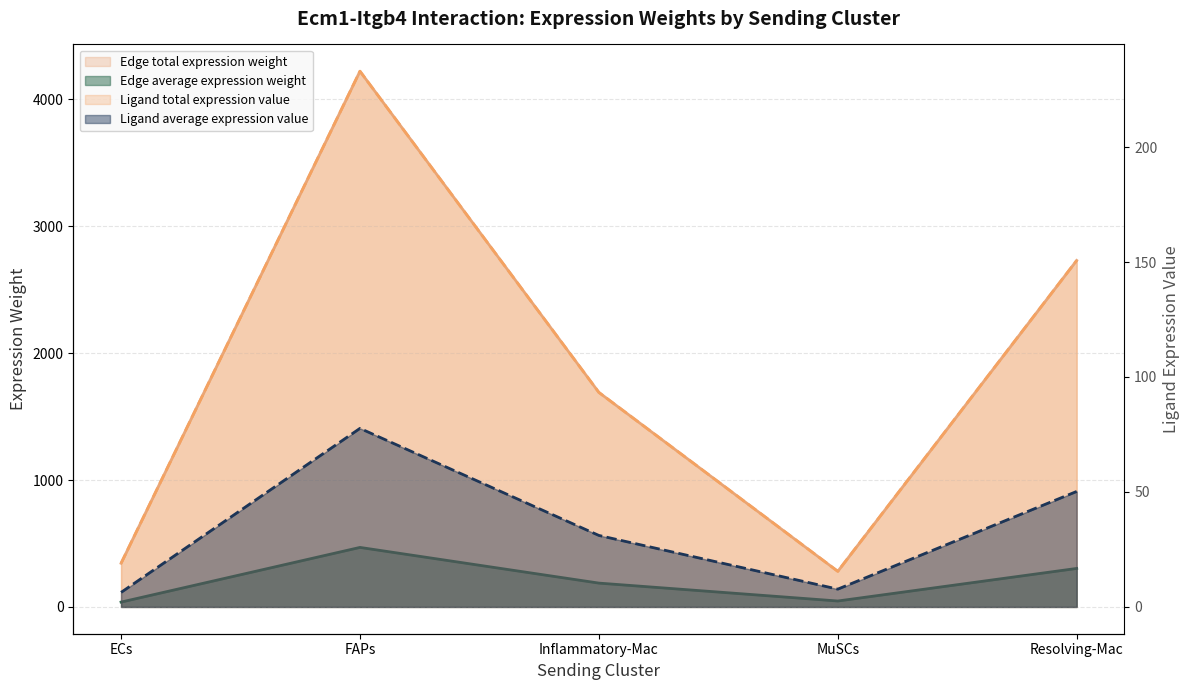

Is it true that Edge average expression weight equals 237.8 at FAPs?

False